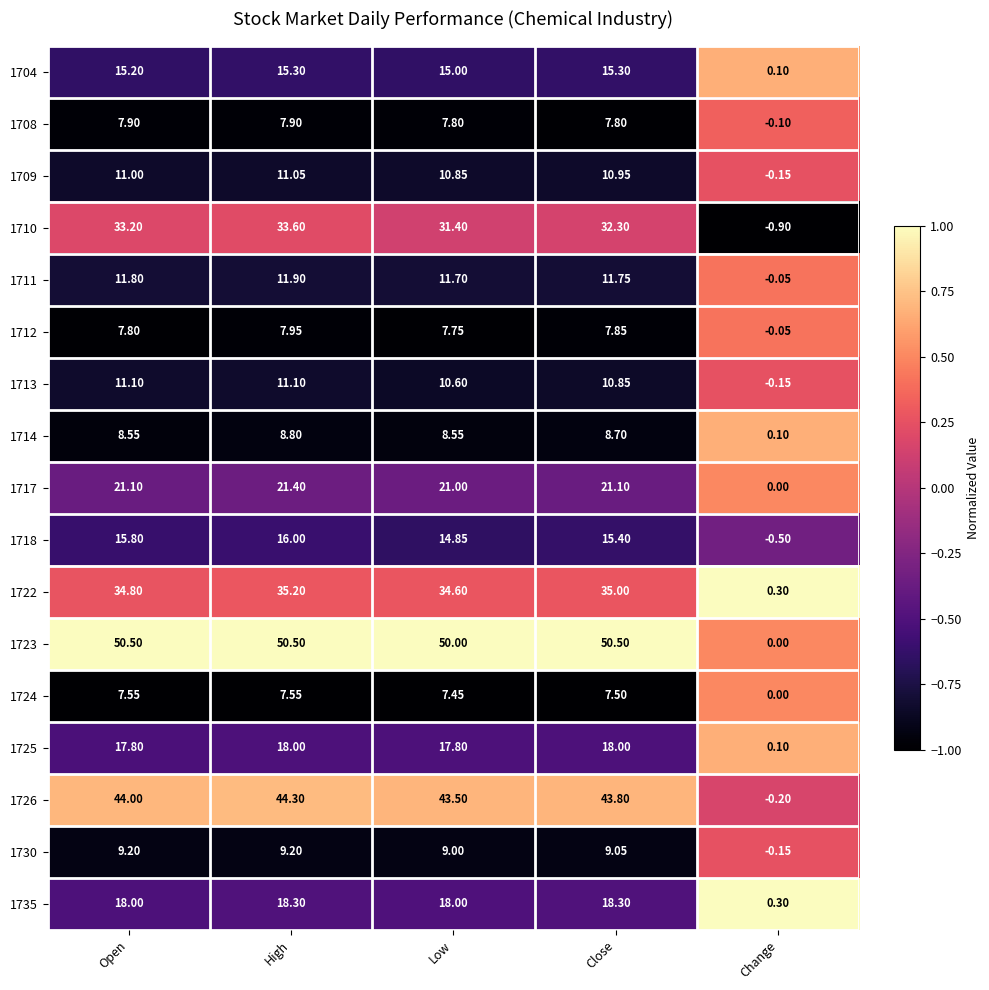

Where is 1722 nearest to the value 17?

Change